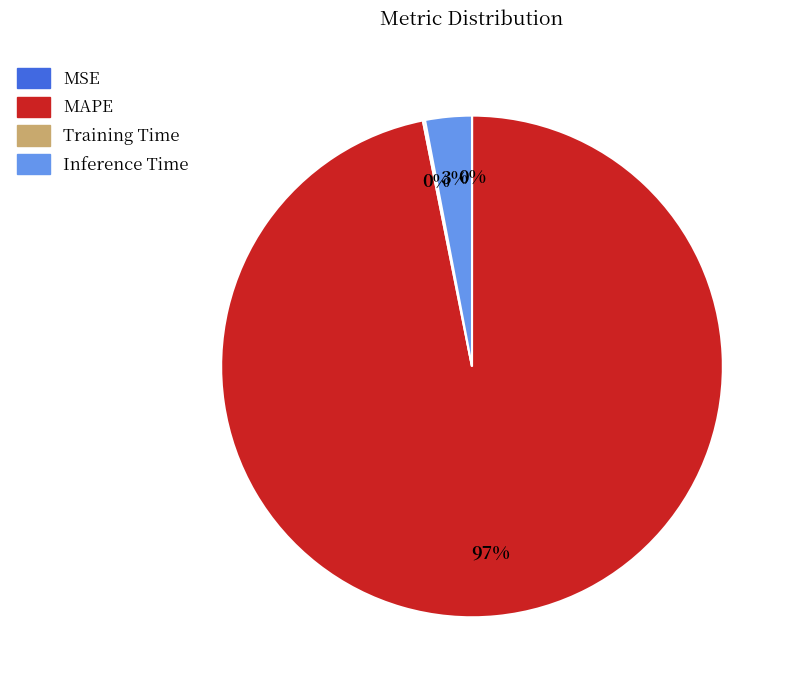

To the nearest percent, what percentage of the pie is Inference Time?

3%